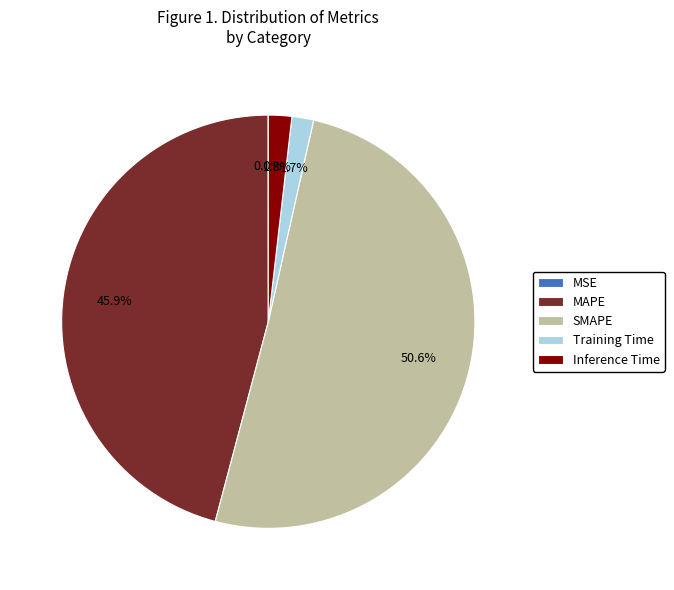

Which slice is the largest?

SMAPE